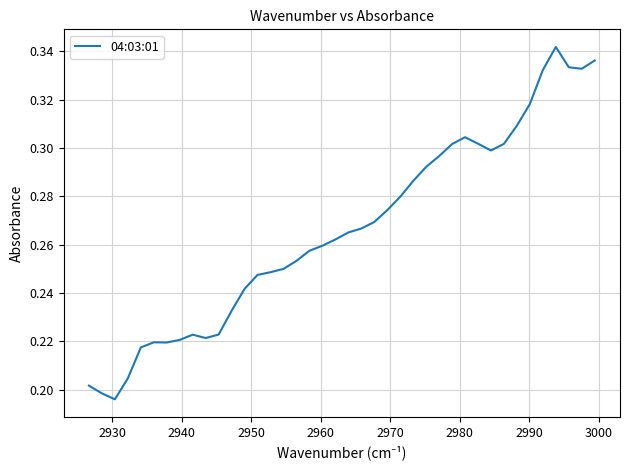

How many values are between 0 and 1?

40